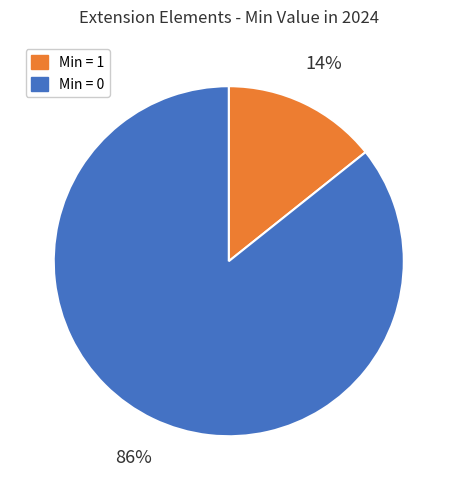

To the nearest percent, what is the average slice percentage?

50%